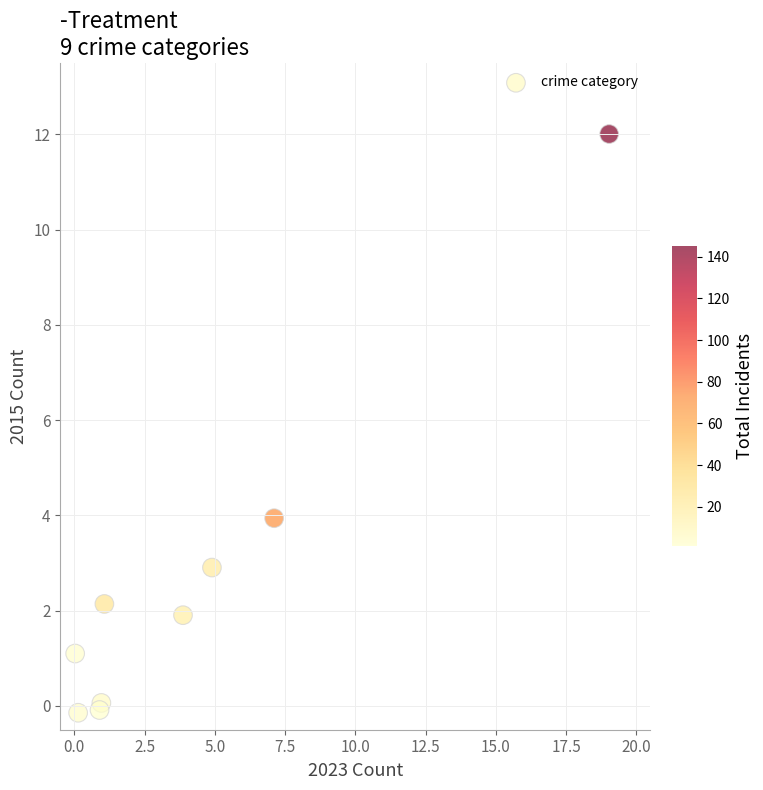

What is the range of X values (max minus min)?

19.0